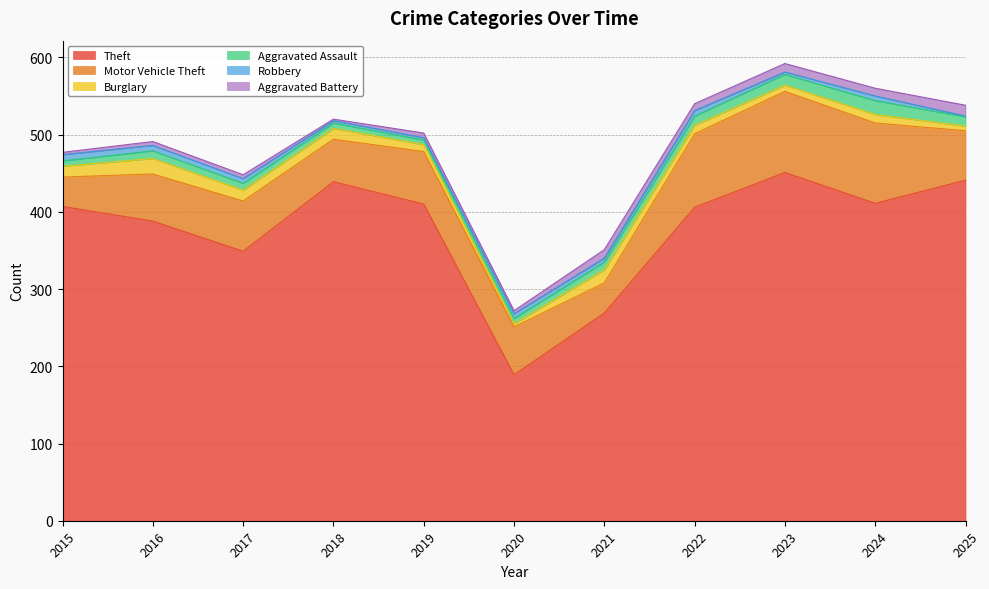

What is the value of the Aggravated Assault point at the 5th from the left?

6